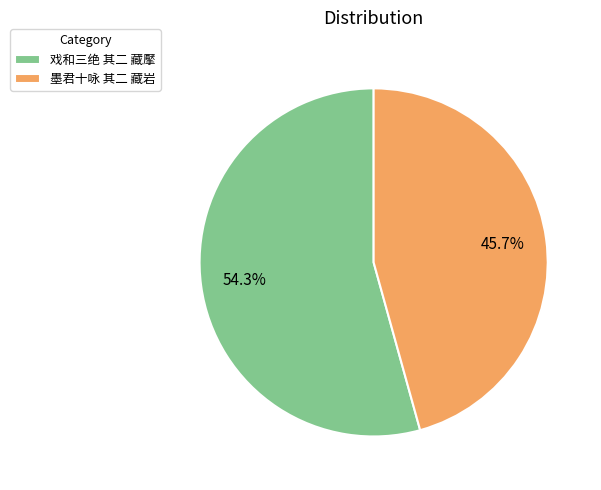

Between 墨君十咏 其二 藏岩 and 戏和三绝 其二 藏擪, which is larger?

戏和三绝 其二 藏擪